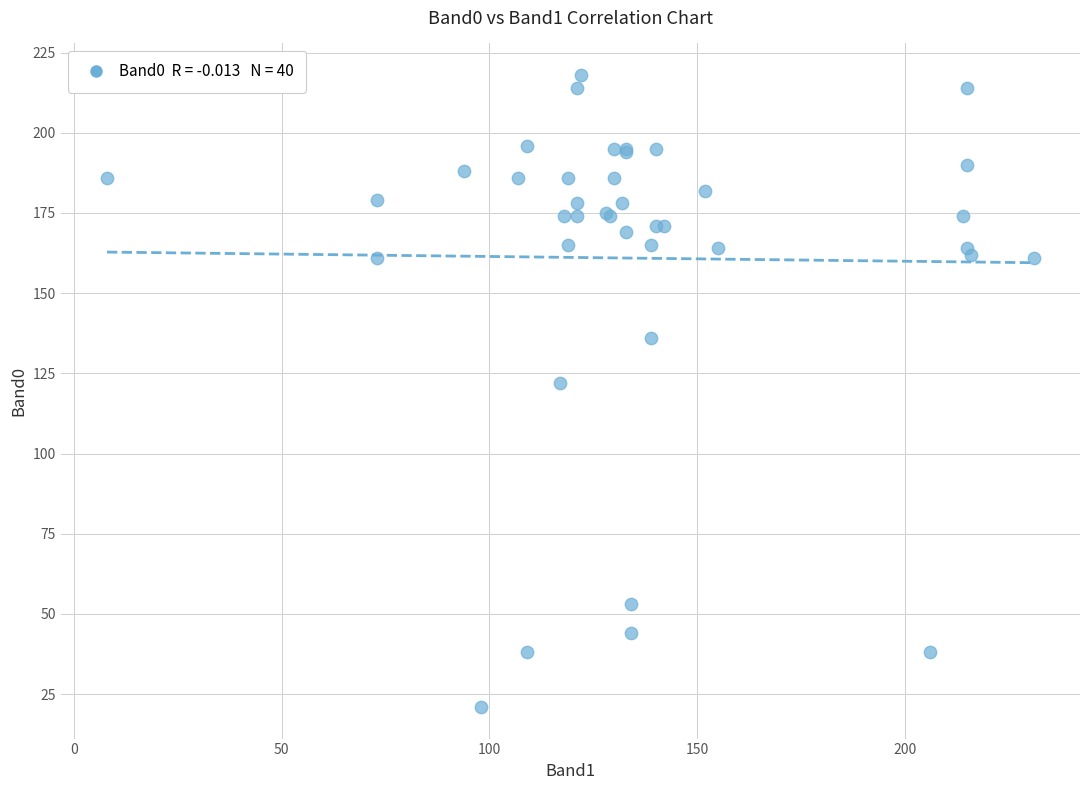

What Y value in the scatter plot is closest to 119?

122